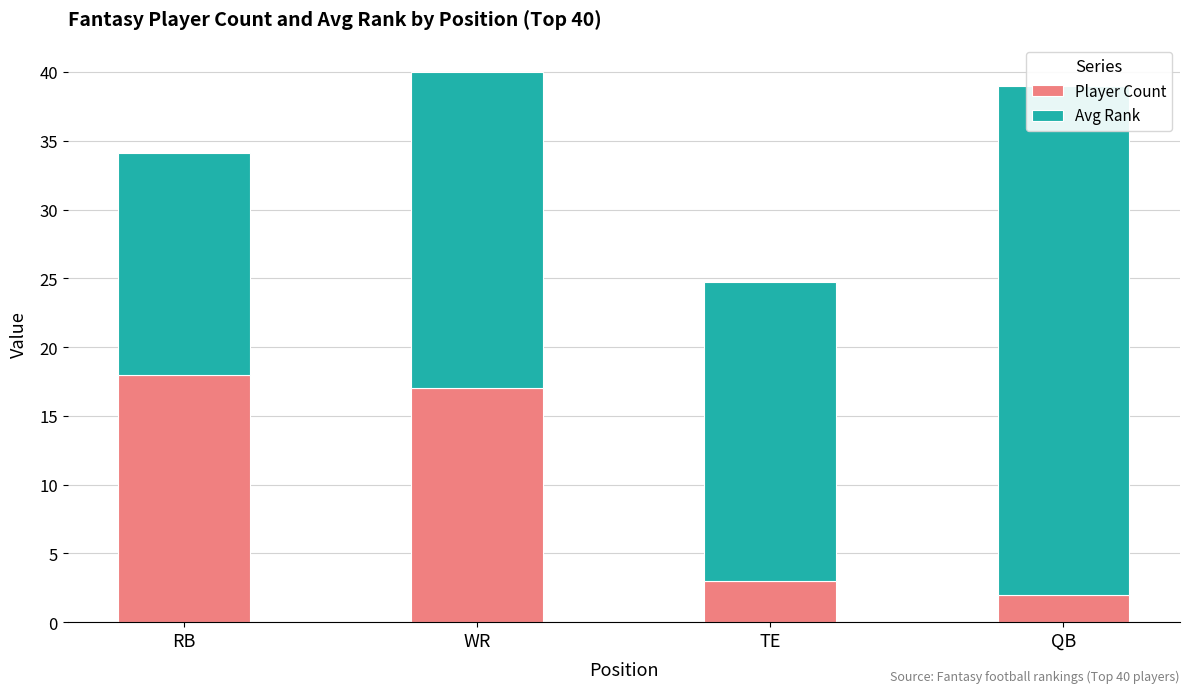

What is the minimum value for Player Count?

2.0